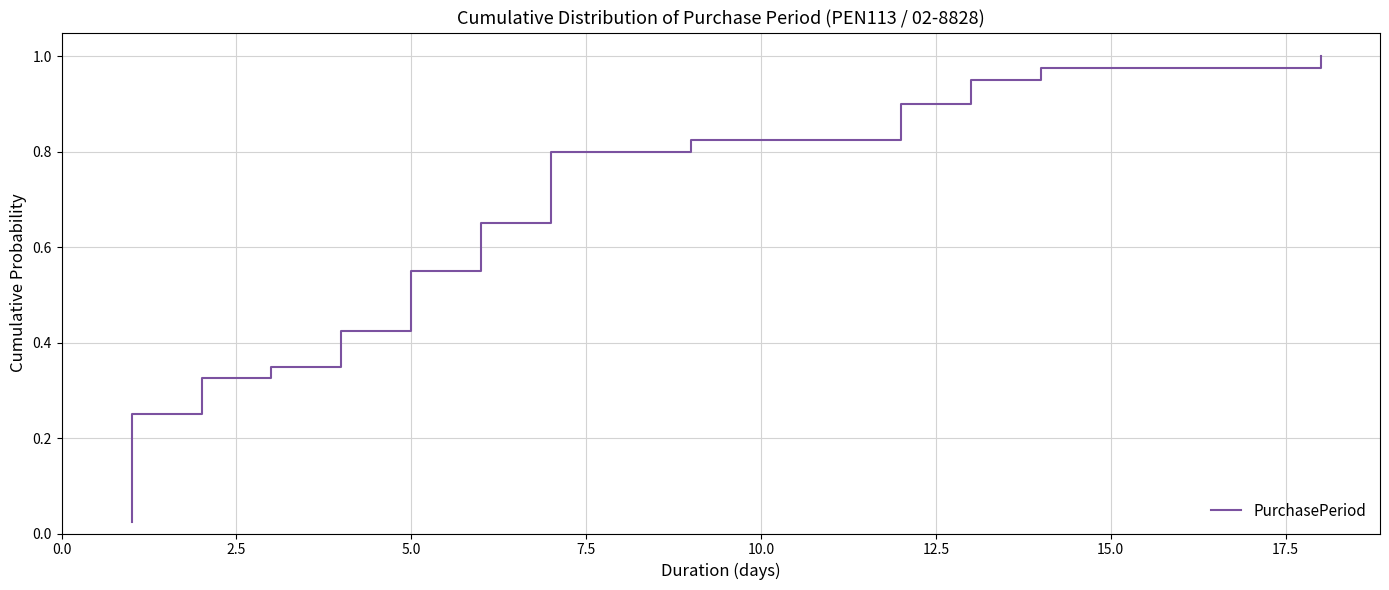

Does the chart display data point markers on the line(s)?

No